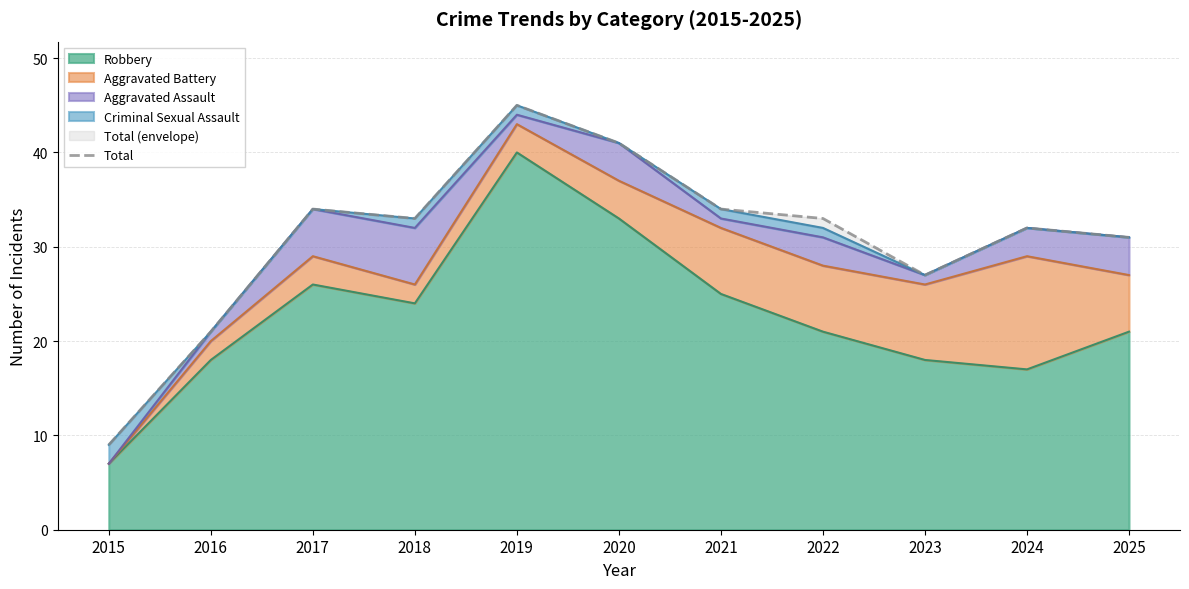

Which category has the lowest value across all series?

2015